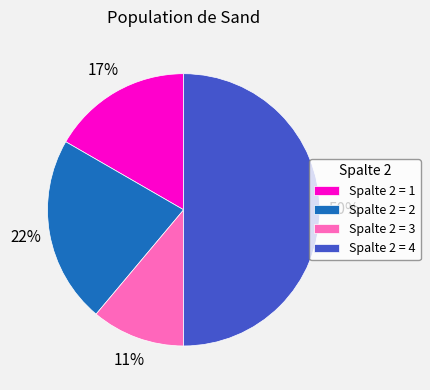

What is the smallest slice in the pie chart?

Spalte 2 = 3